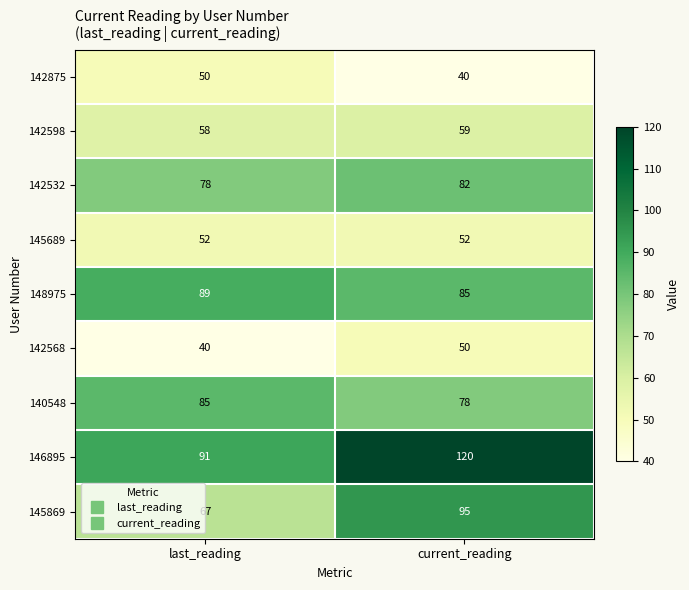

The value of 140548 at current_reading is 28. True or false?

False